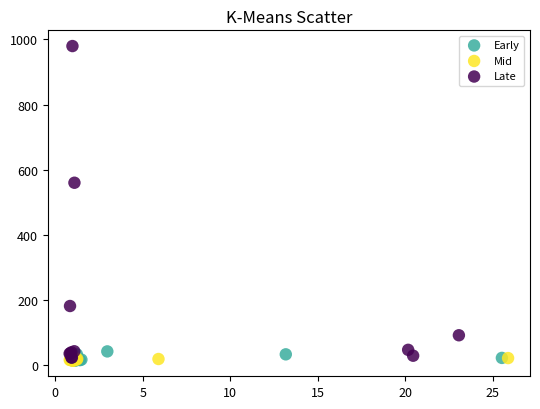

What are all the series names shown in the legend?

Early, Mid, Late